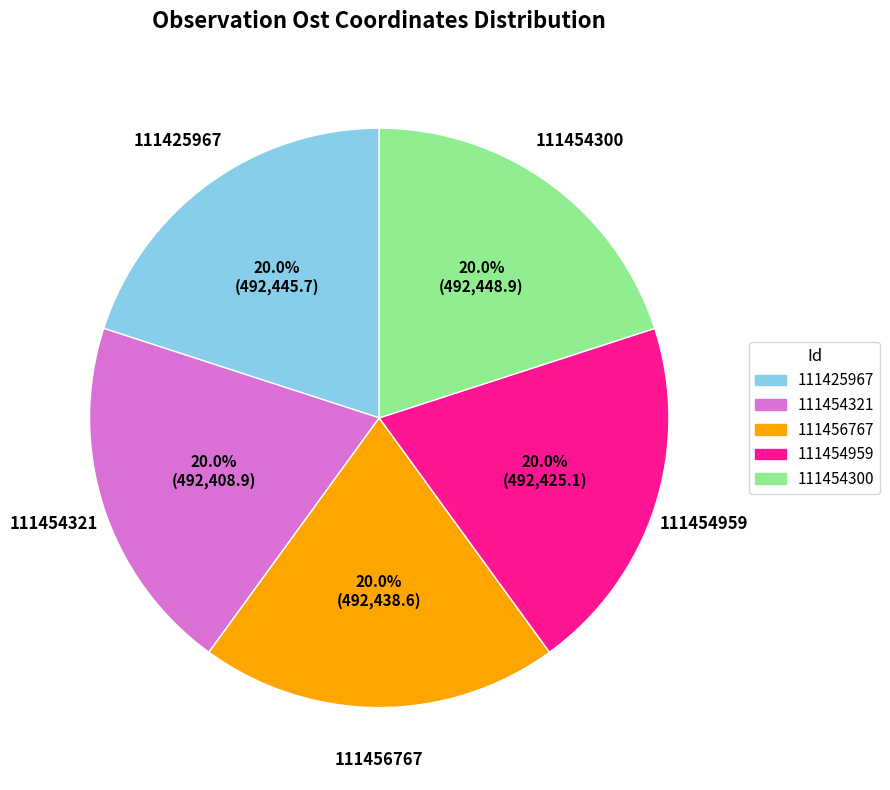

Is there any slice that represents more than half of the pie?

No